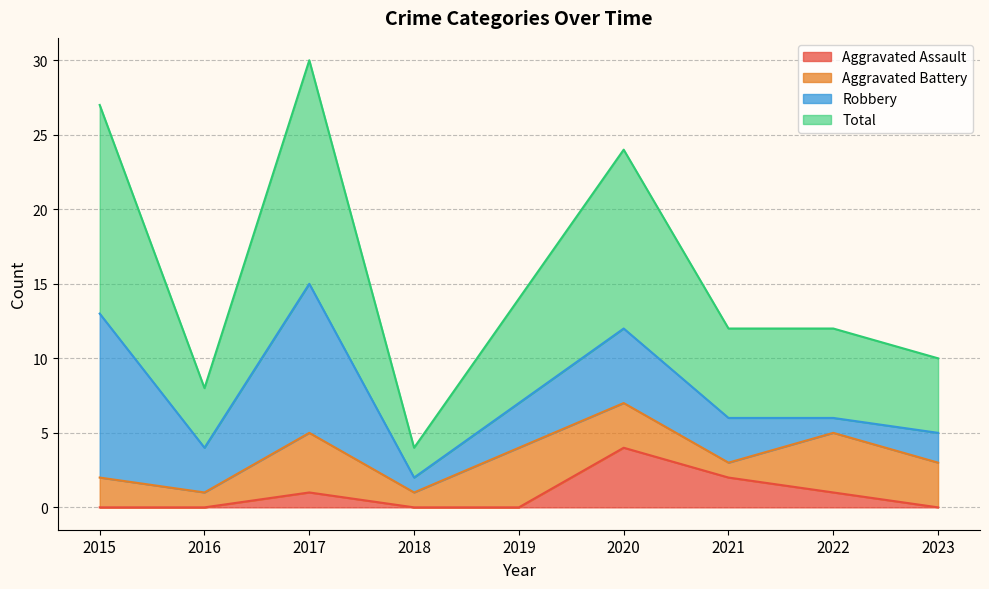

What is the value of the Total point at the 7th from the left?

12